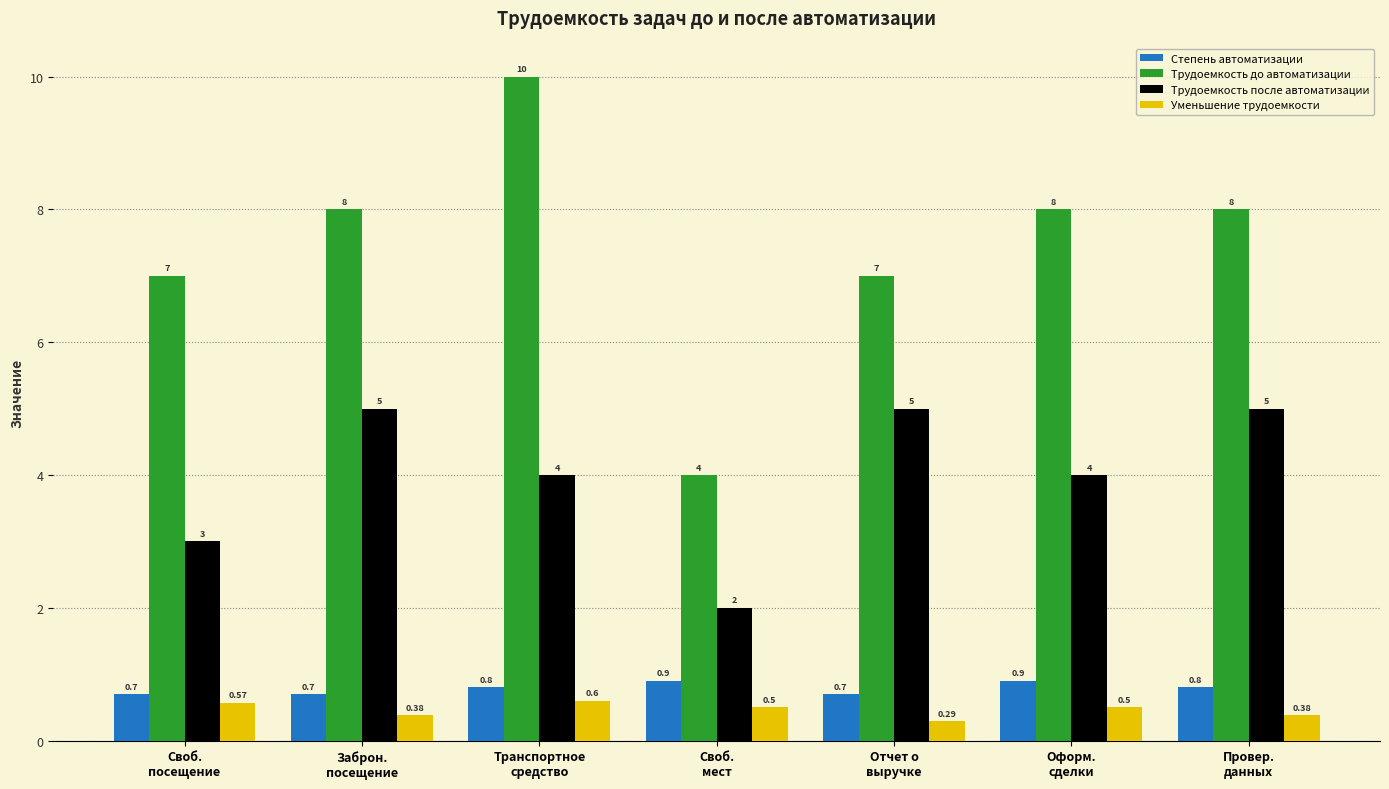

Which series has the largest range (max minus min)?

Трудоемкость до автоматизации